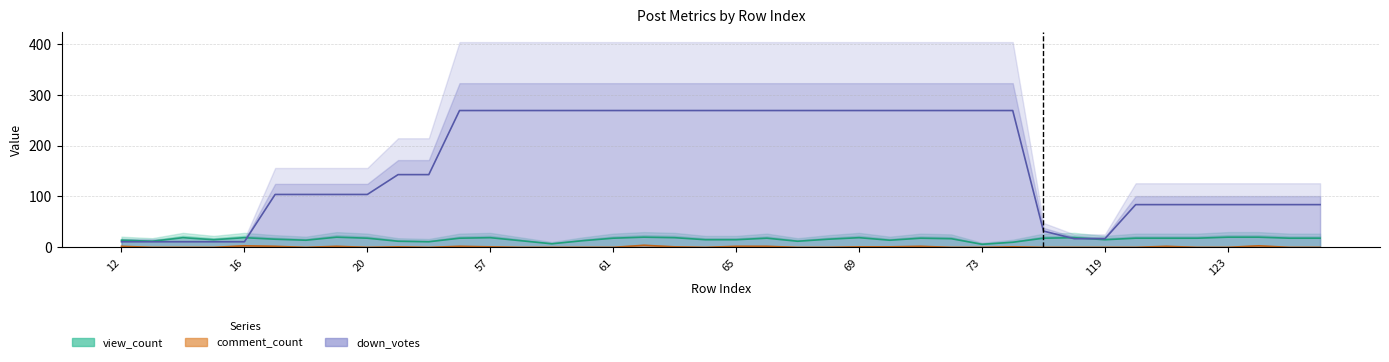

What is the difference between the maximum and minimum values in the comment_count series?

4